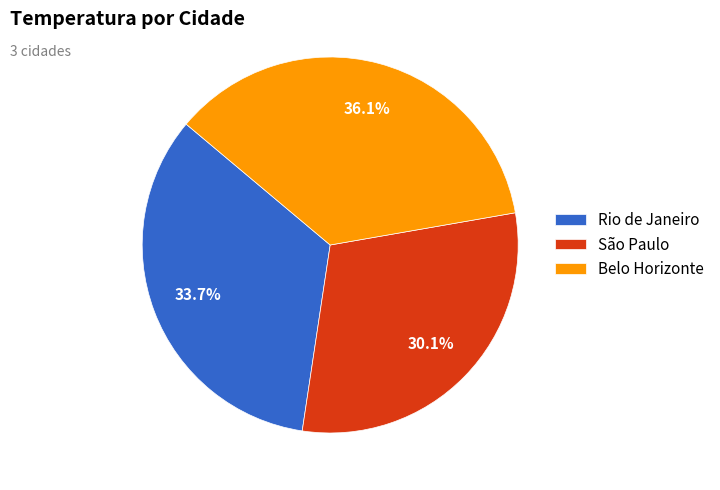

Does Belo Horizonte account for over 50% of the chart?

No